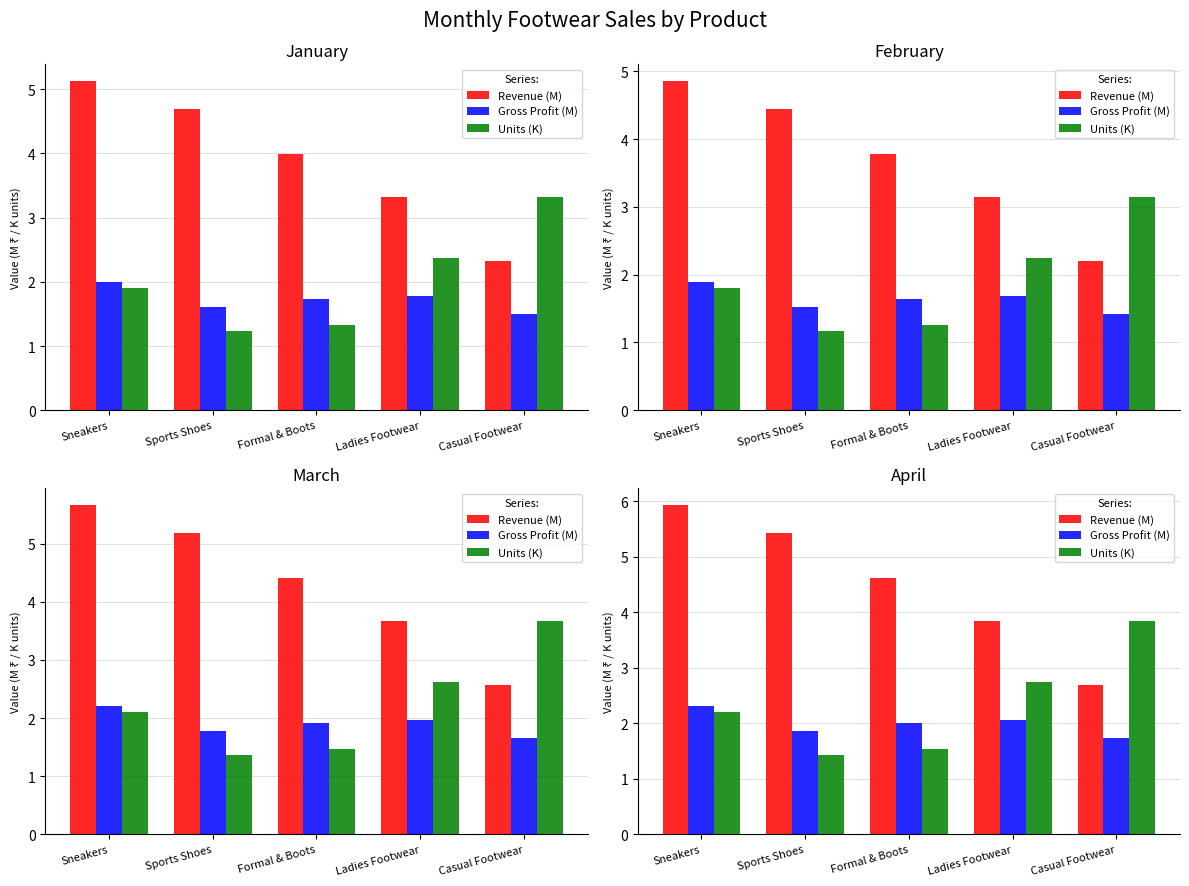

What is the value of the Gross Profit (M) bar at the 1st from the left?

2.3